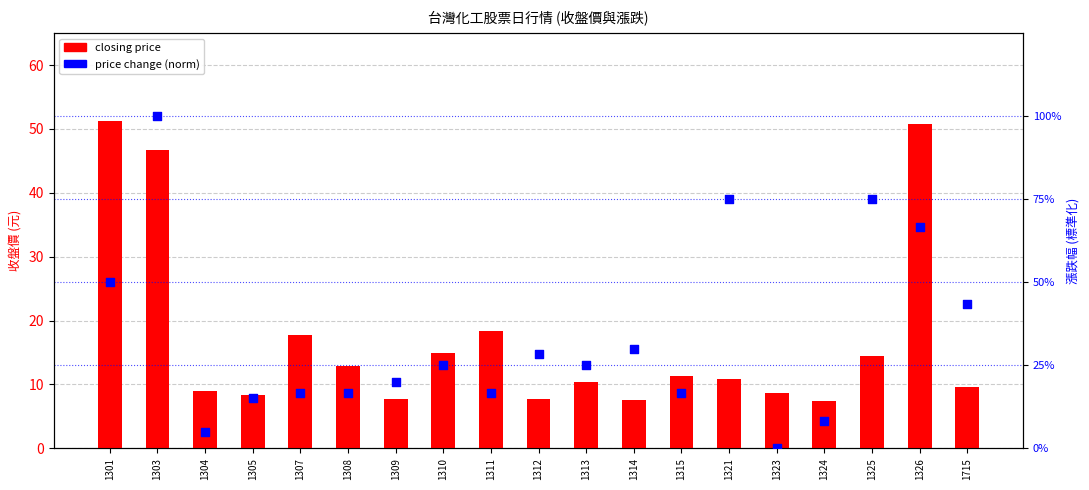

Which series has the widest spread of Y values?

closing price